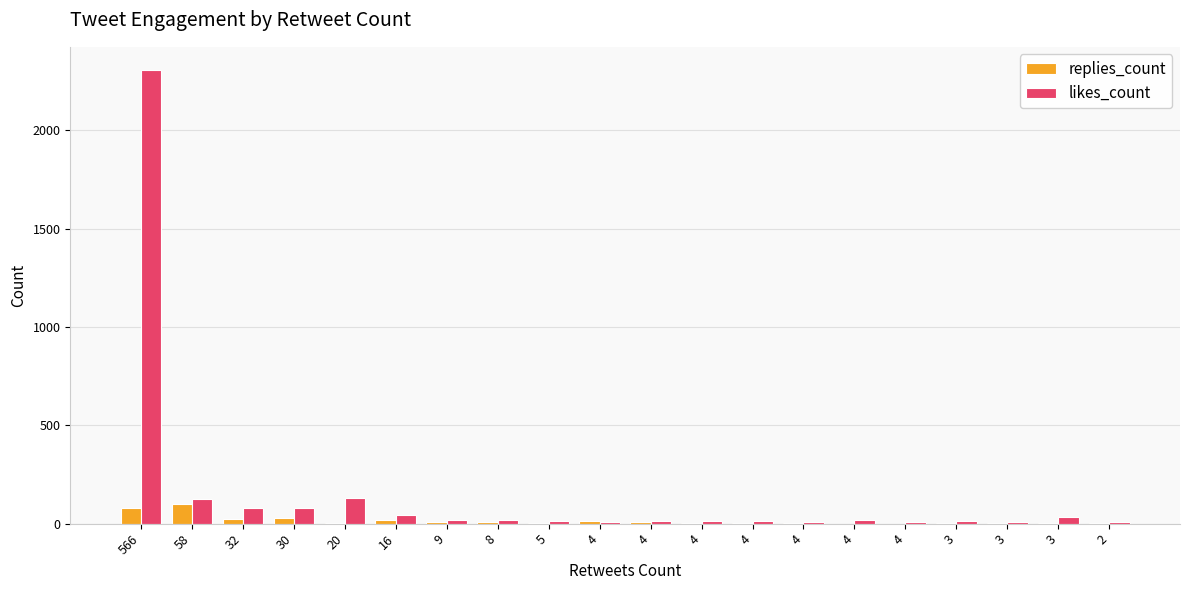

What are all the series names shown in the legend?

replies_count, likes_count